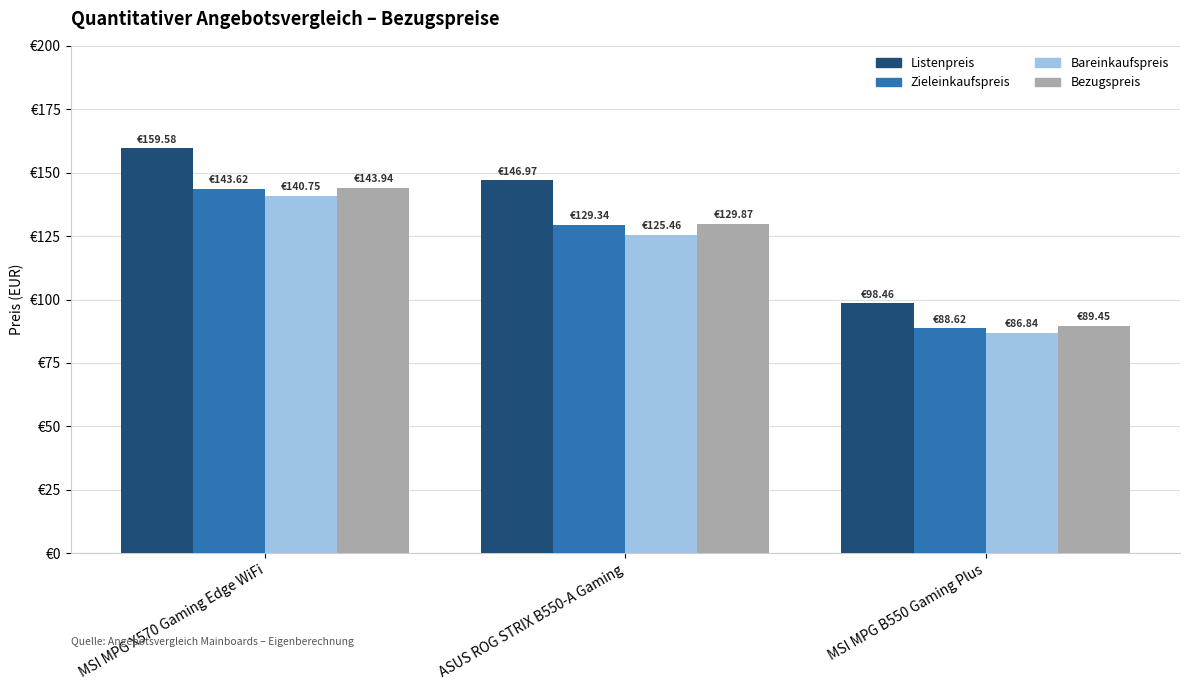

What are all the series names shown in the legend?

Listenpreis, Zieleinkaufspreis, Bareinkaufspreis, Bezugspreis